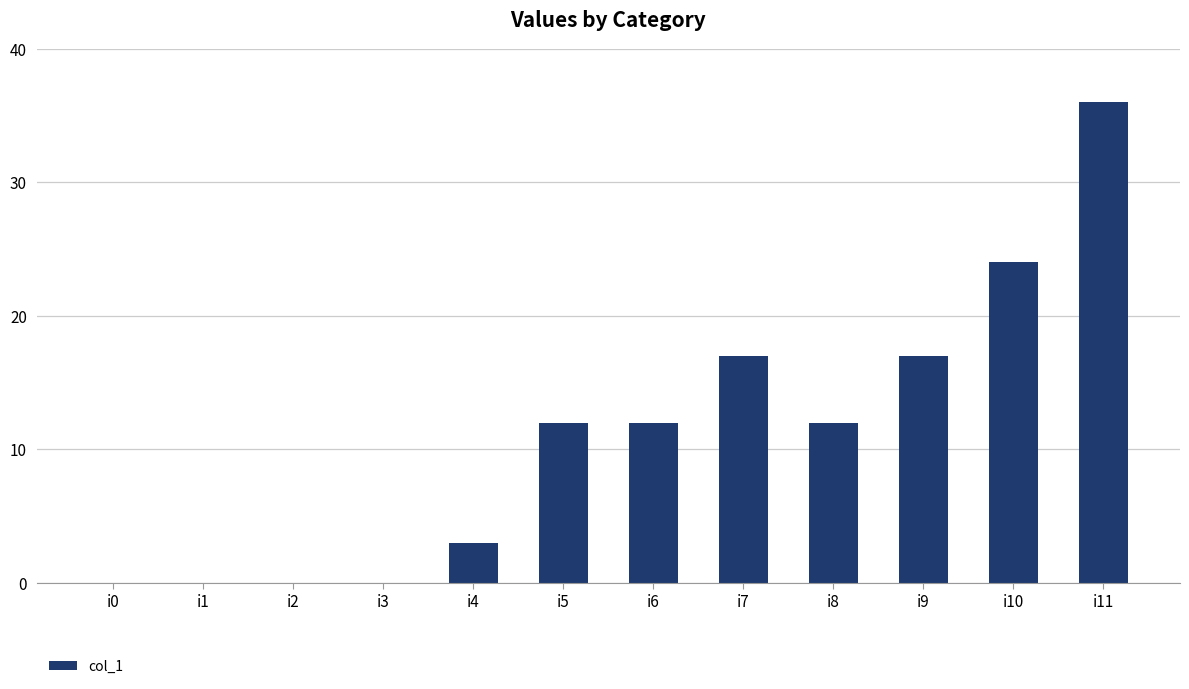

What is the maximum value shown in the chart?

36